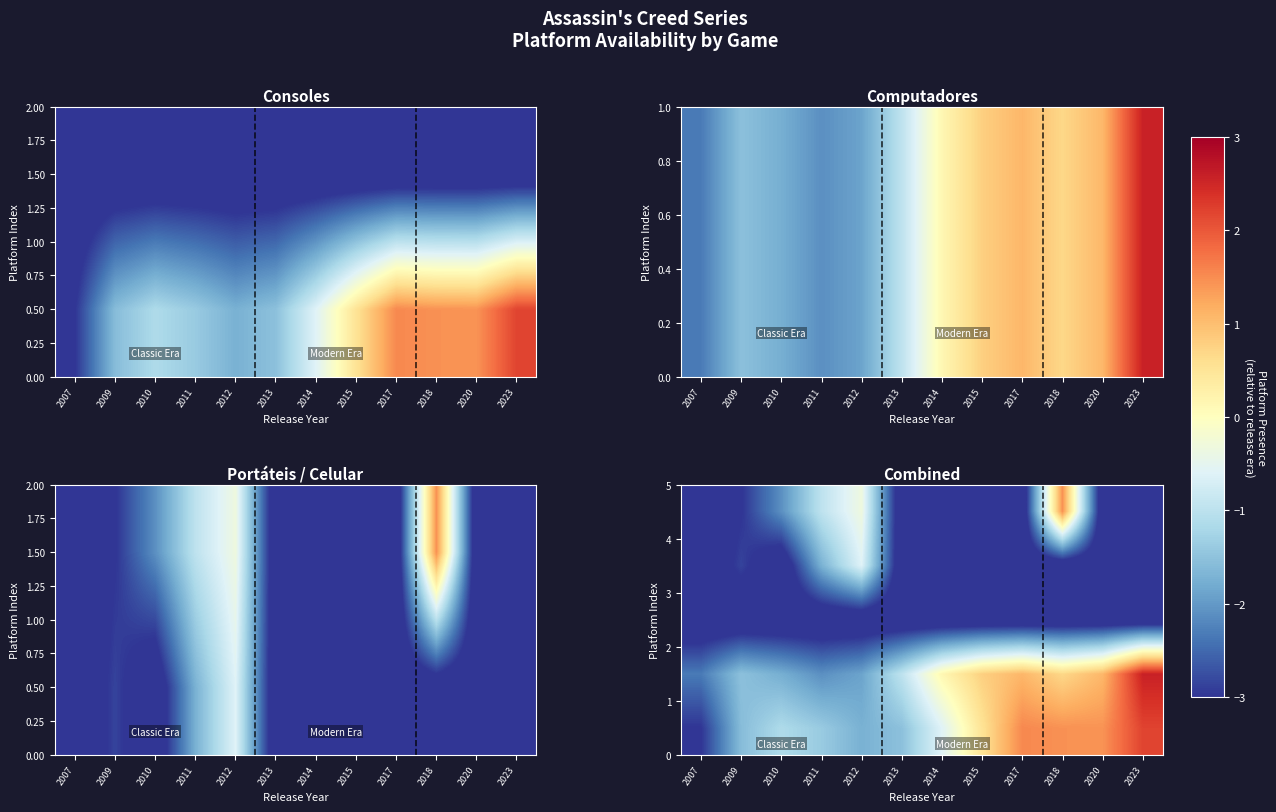

How many series are shown in this chart?

5